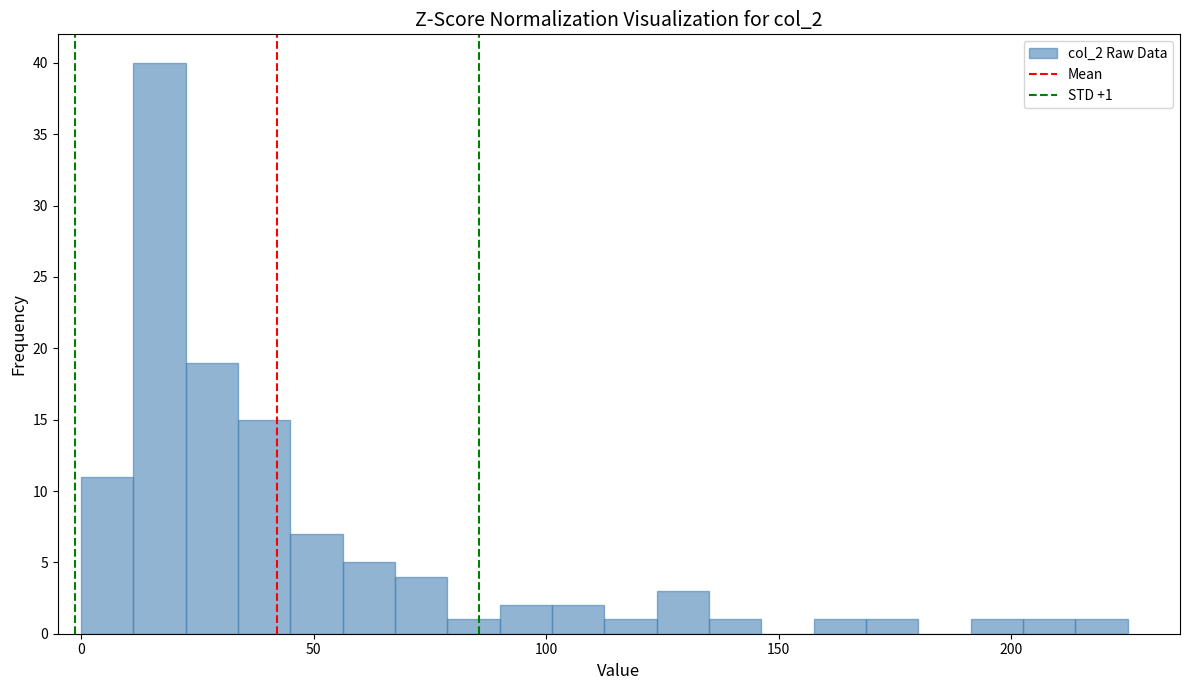

Around what value on the x-axis is the tallest bar? Give the approximate position of its centre, as read against the axis.

15